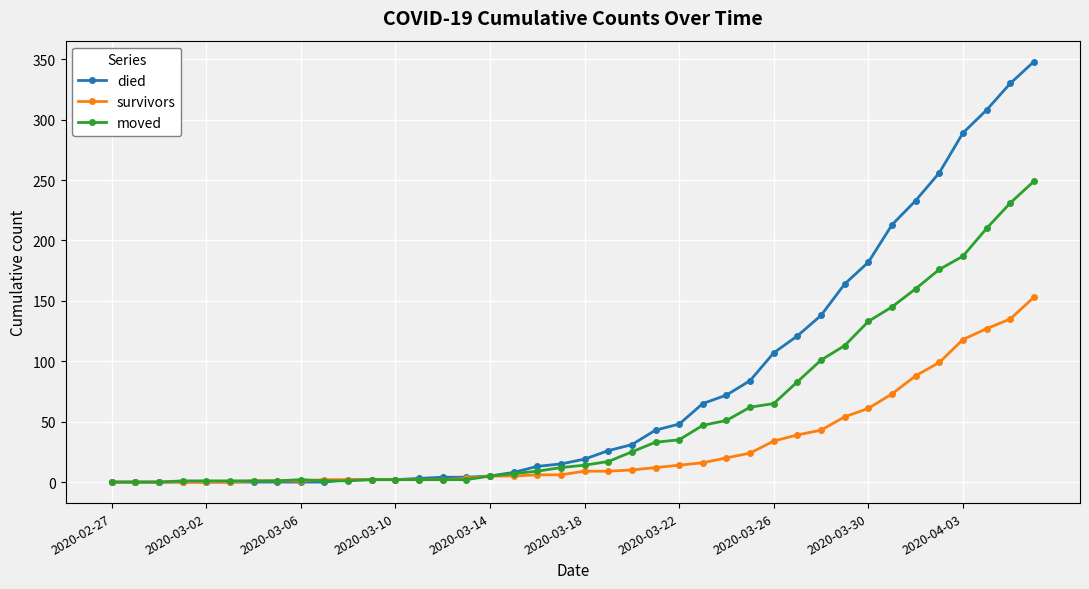

What is the maximum value for moved?

249